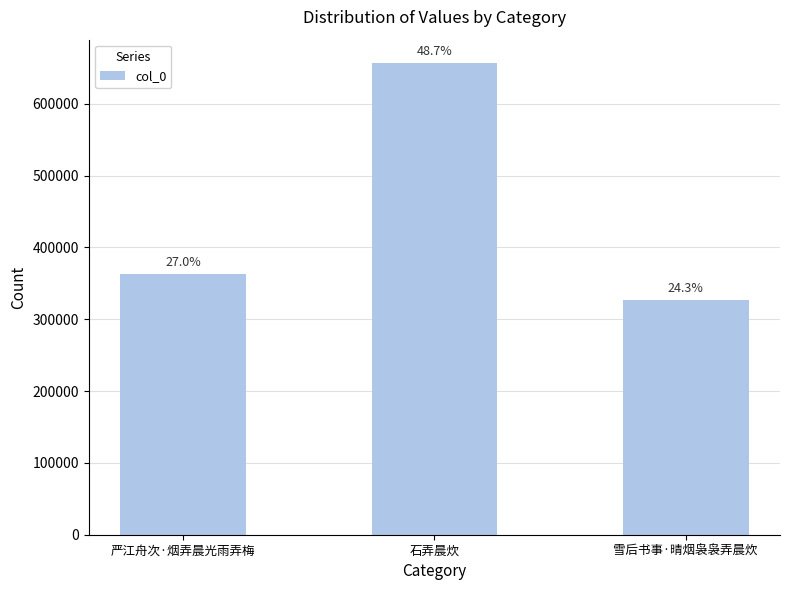

At which category does the chart reach its peak across all series?

石弄晨炊